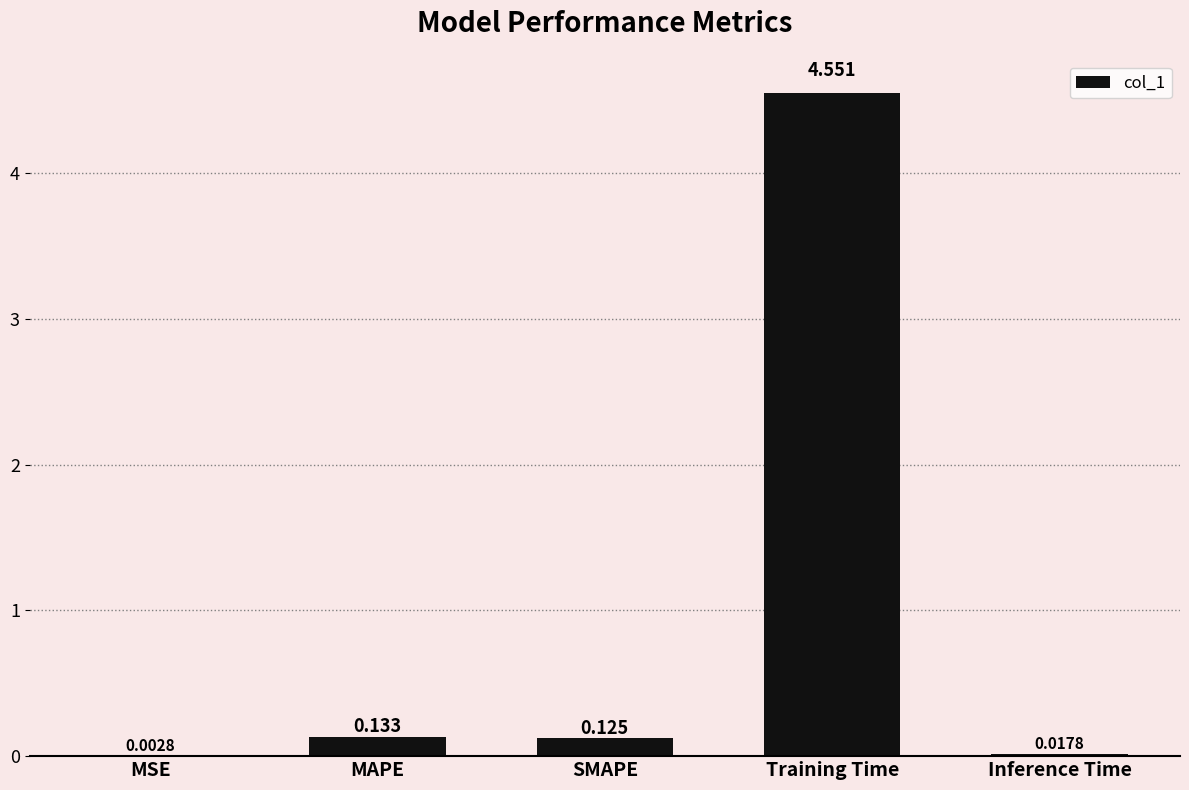

Between MAPE and Training Time, which is larger?

Training Time